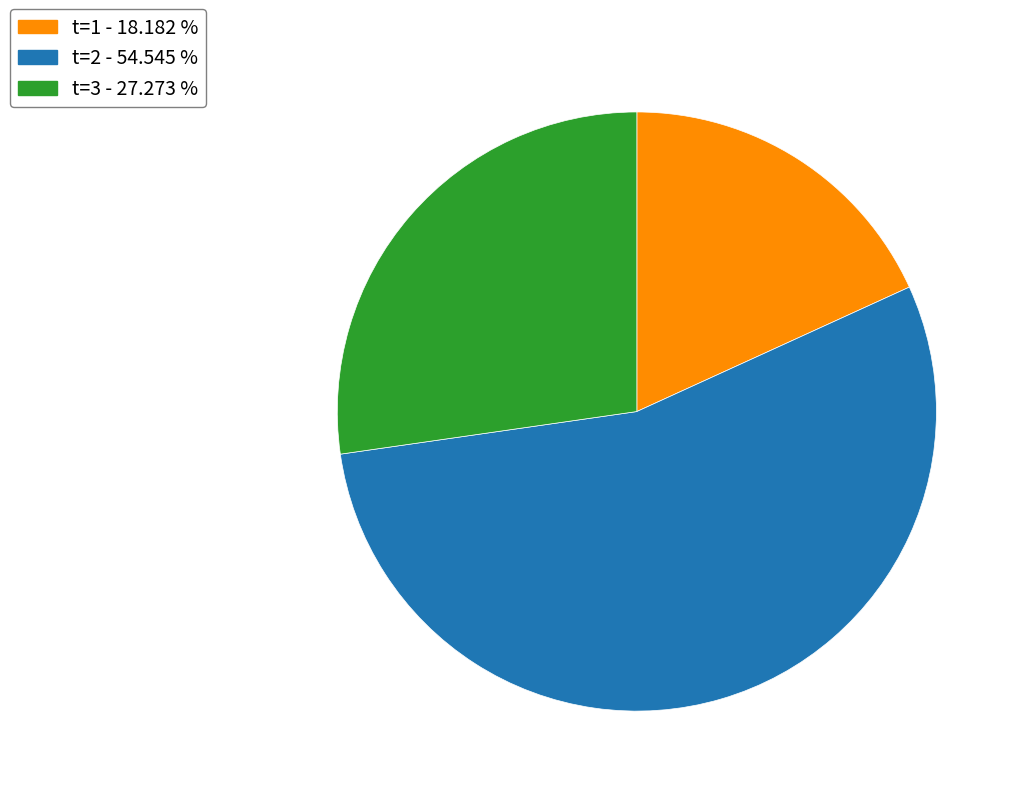

Is t=2 - 54.545 % the majority of the pie?

Yes